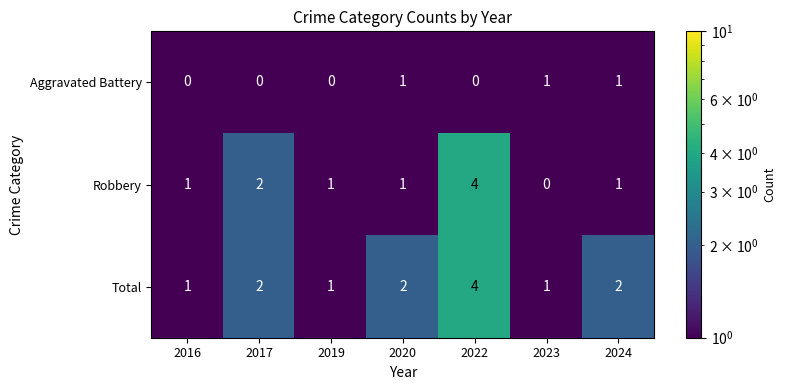

What is the maximum value for Total?

4